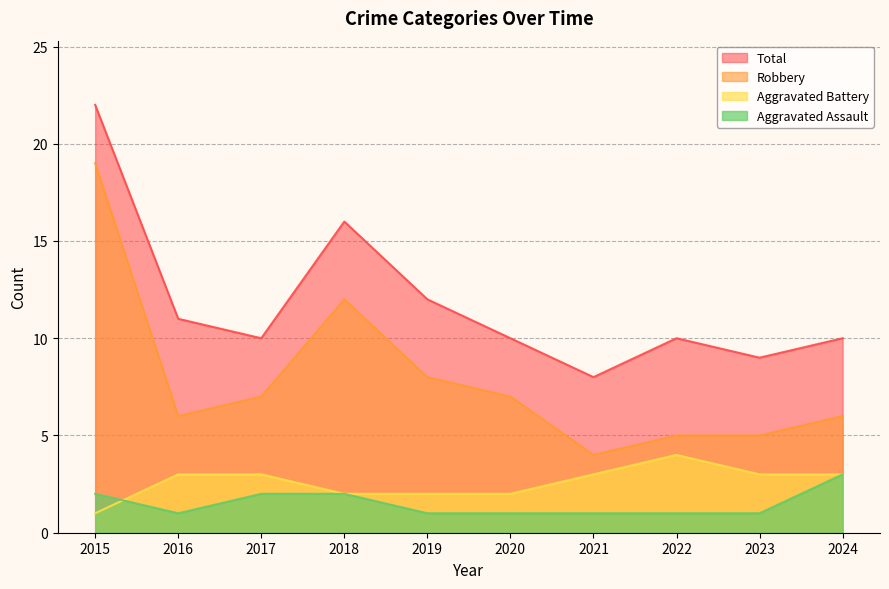

Which label corresponds to the smallest value in the chart?

2016